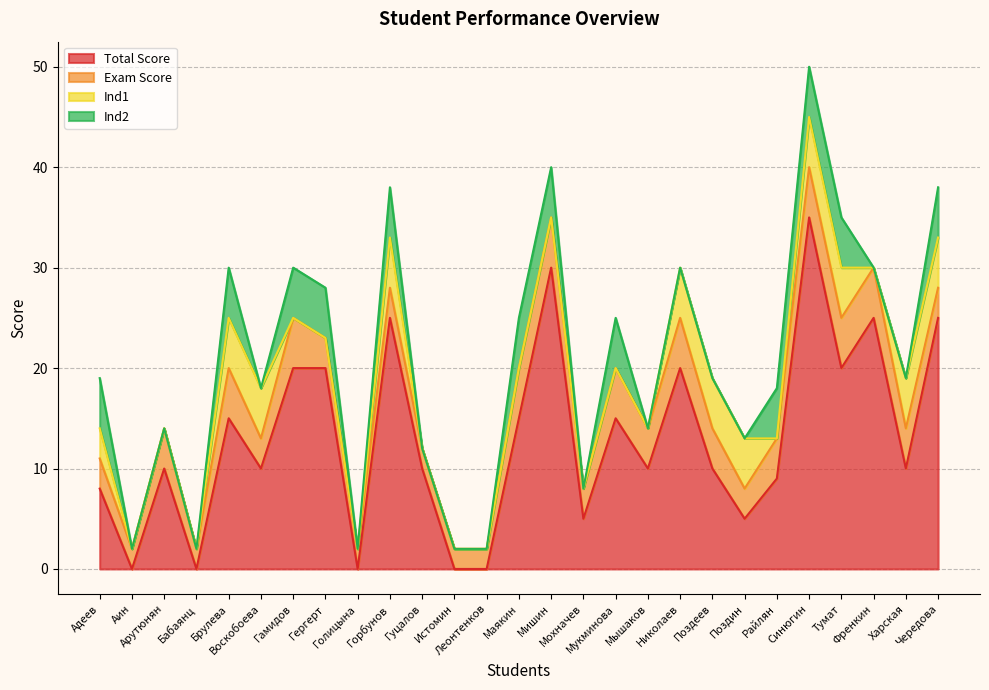

How many lines are shown in the chart?

4